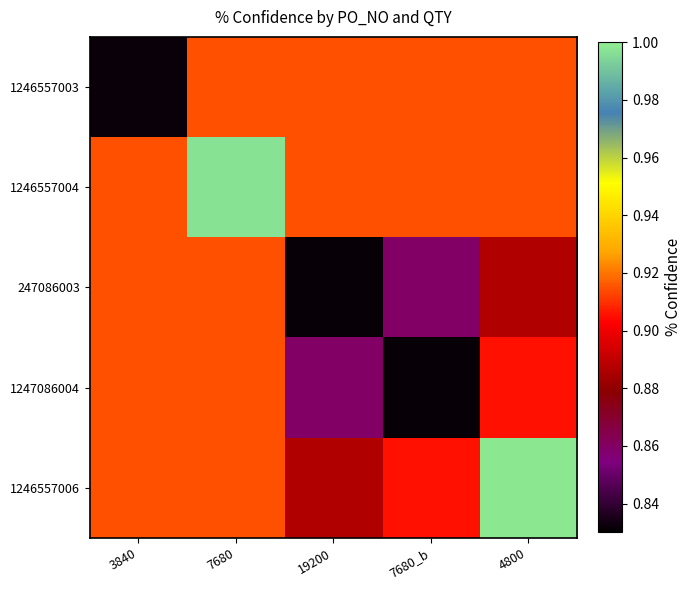

Reading right to left, transcribe all the data shown in this chart.

1246557003: 4800=0.9	7680_b=0.9	19200=0.9	7680=0.9	3840=0.8
1246557004: 4800=0.9	7680_b=0.9	19200=0.9	7680=1.0	3840=0.9
247086003: 4800=0.9	7680_b=0.9	19200=0.8	7680=0.9	3840=0.9
1247086004: 4800=0.9	7680_b=0.8	19200=0.9	7680=0.9	3840=0.9
1246557006: 4800=1.0	7680_b=0.9	19200=0.9	7680=0.9	3840=0.9